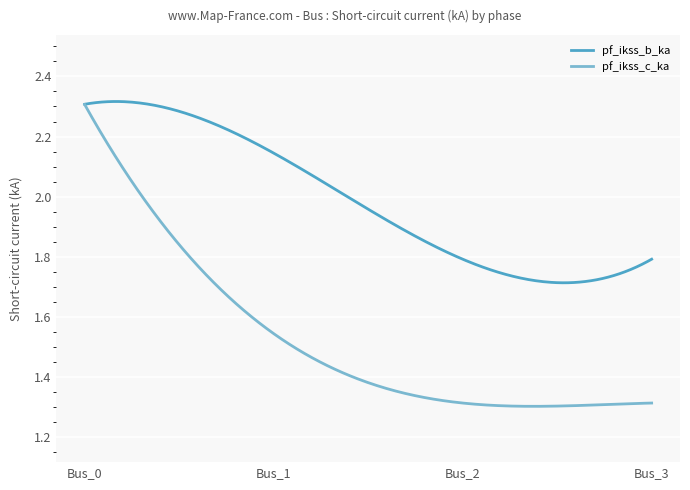

Which series has the largest total across all categories?

pf_ikss_b_ka